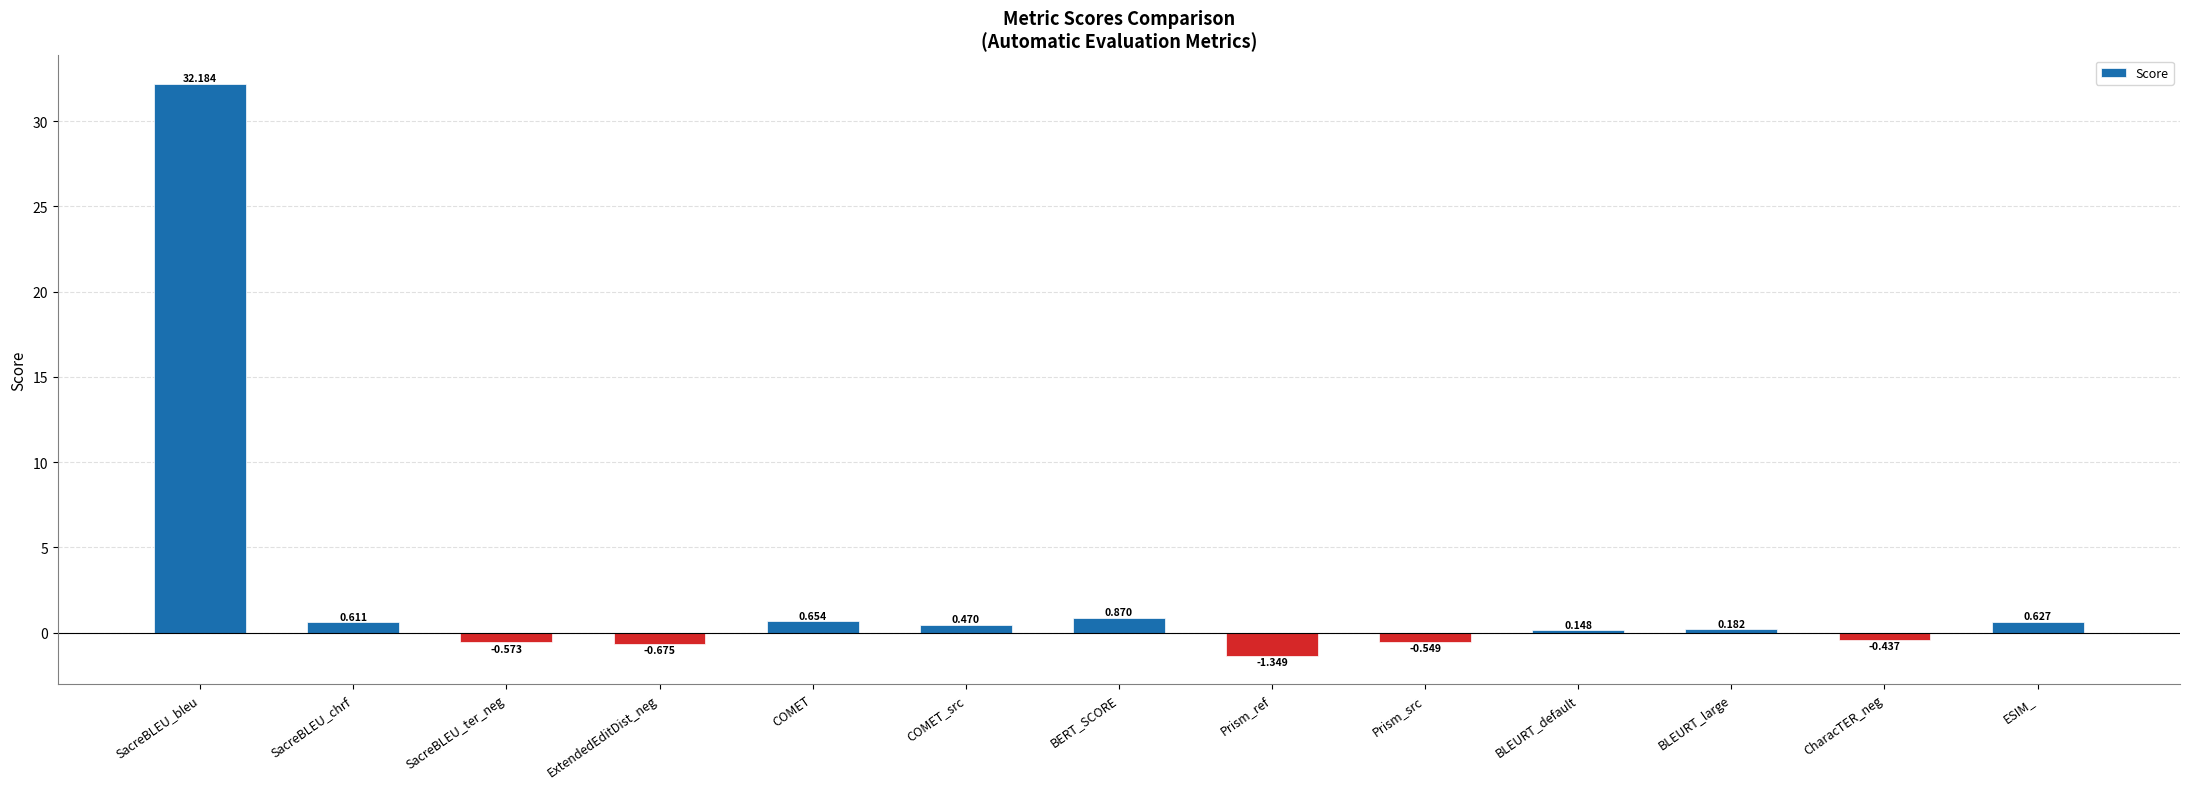

What is the difference between the maximum and minimum values?

33.5